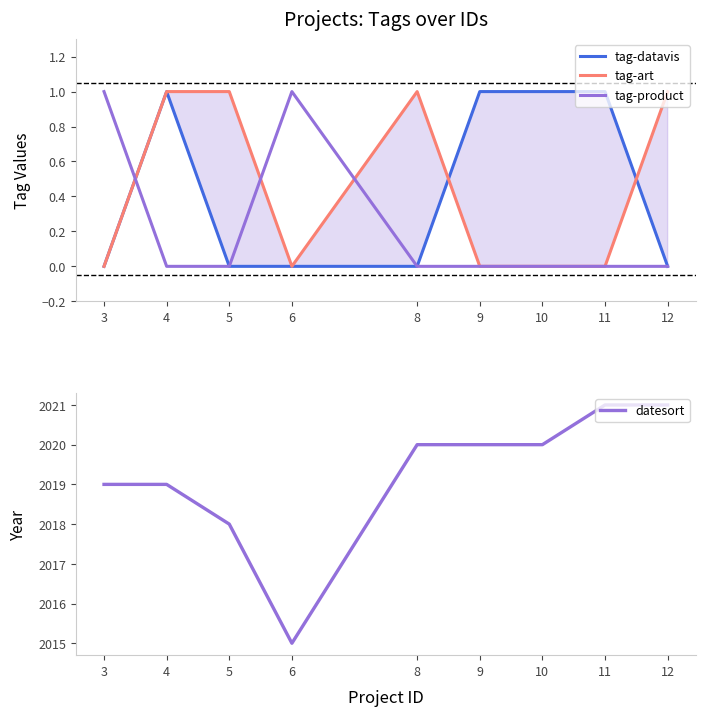

Where is the first local maximum for tag-product?

6